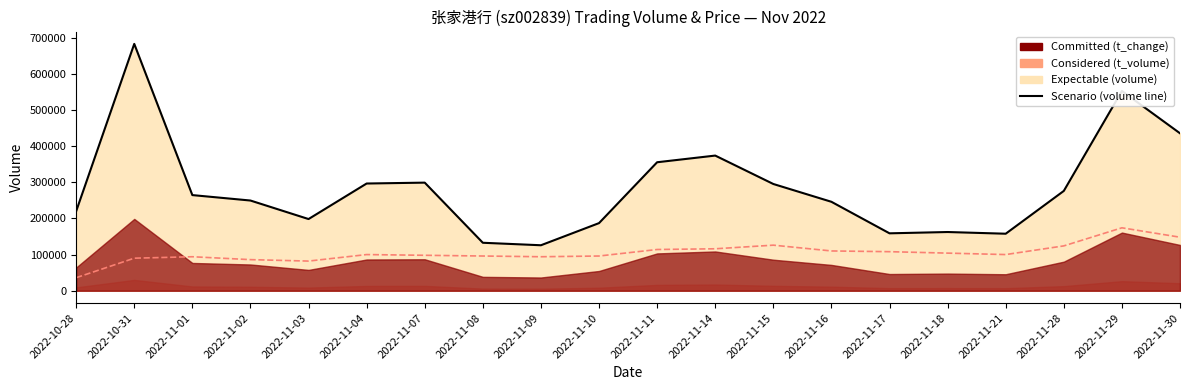

Which series has the largest total across all categories?

volume_line